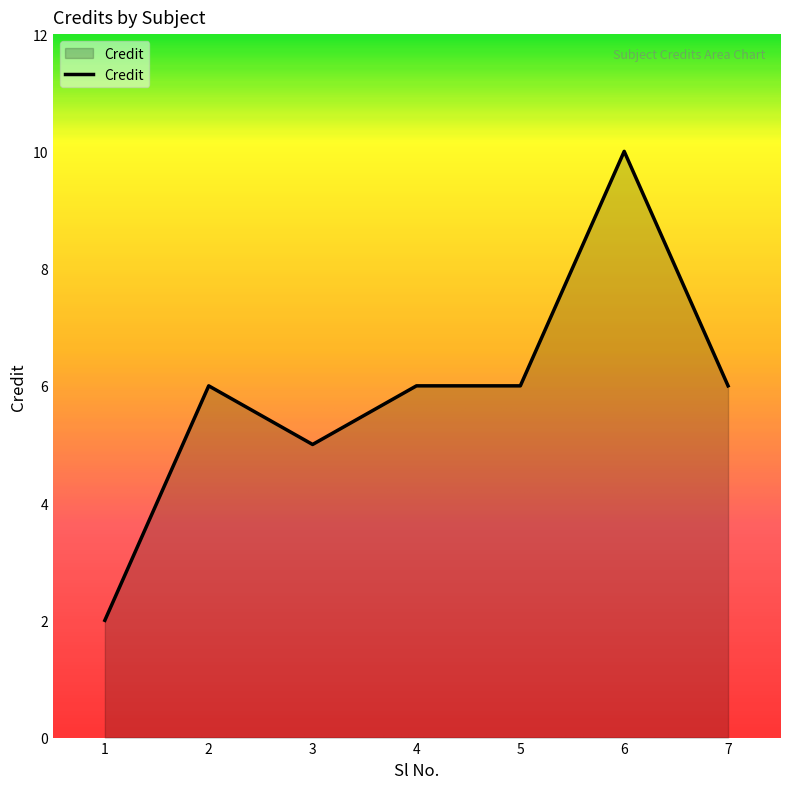

Between 5 and 6, which is larger?

6